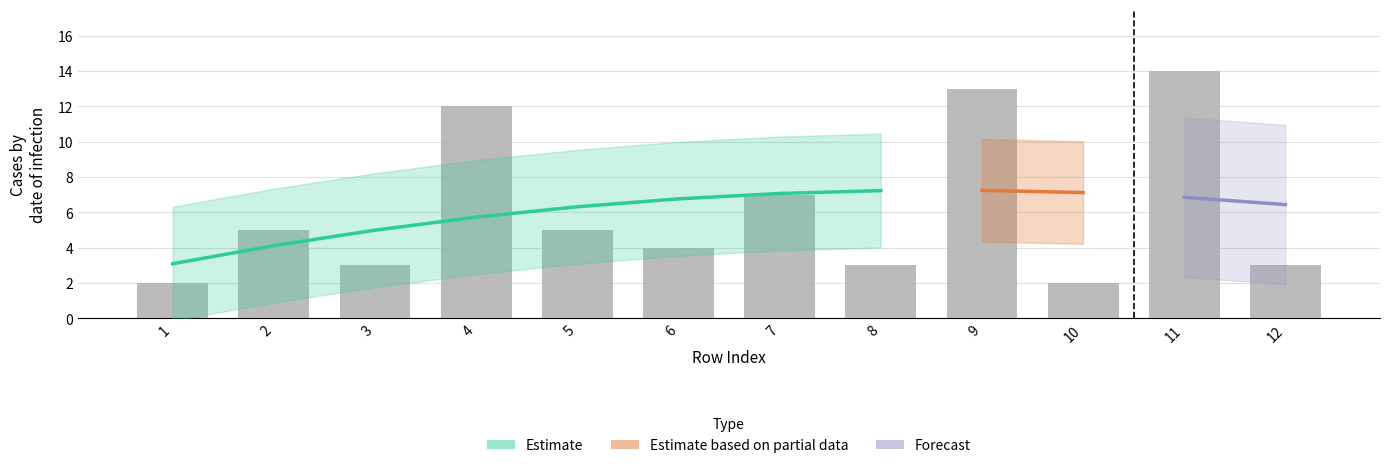

What is the difference between the values at 3 and 2?

2